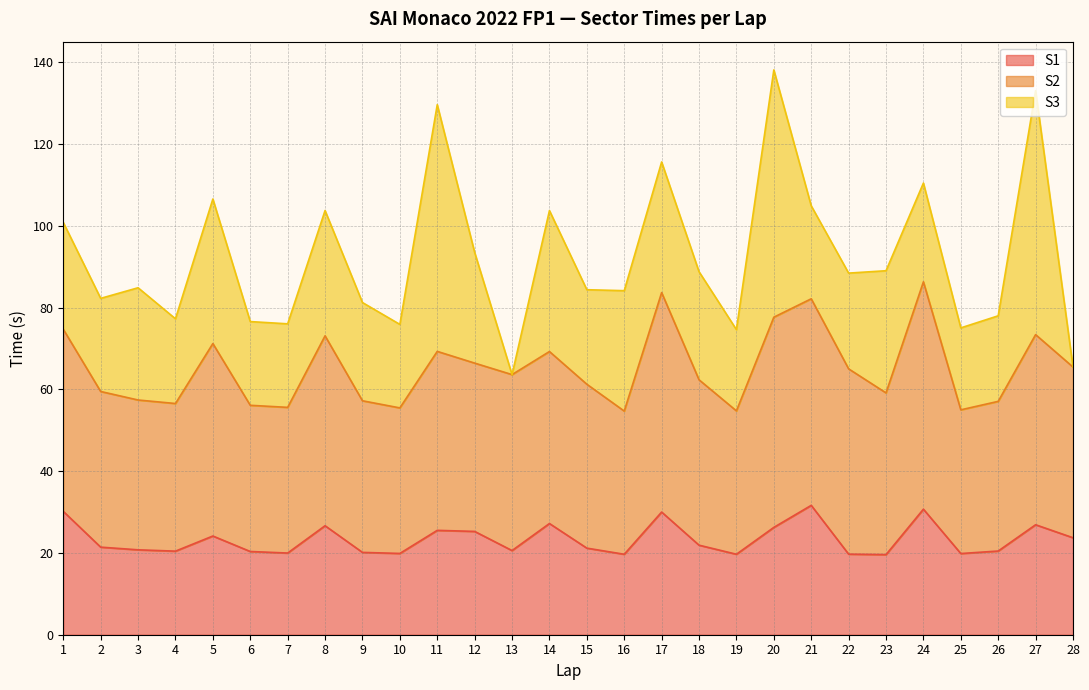

Which has a higher value, 14 or 12?

14